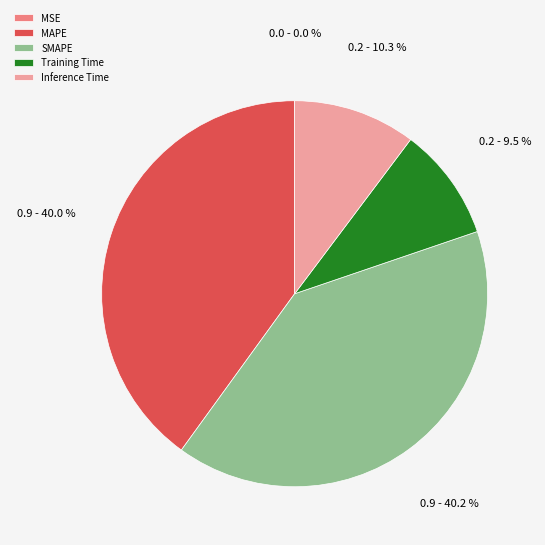

Is there any slice that represents more than half of the pie?

No